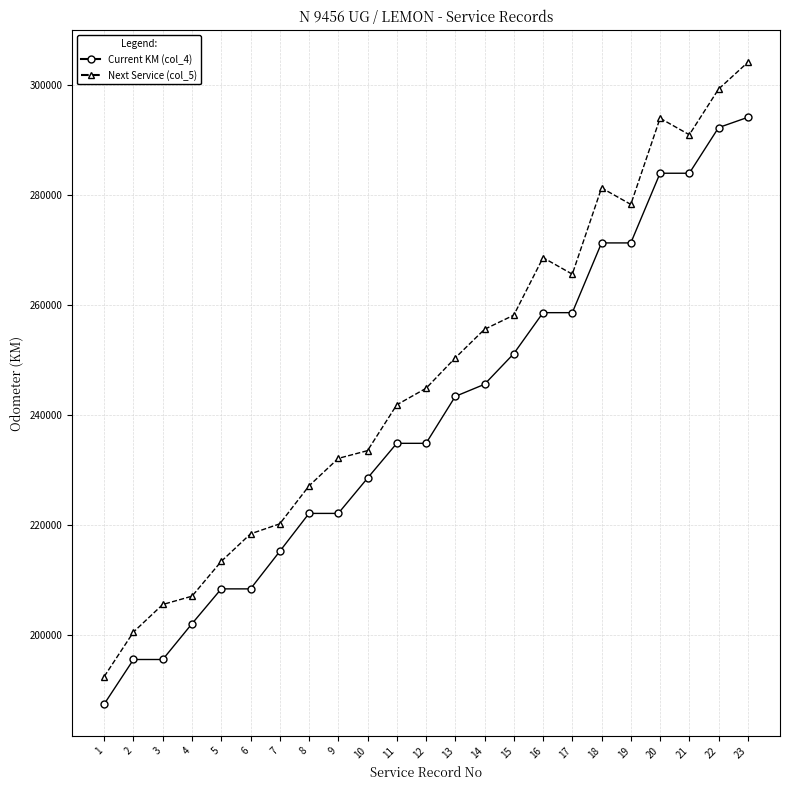

Is the value of Next Service (col_5) at 23 greater than the value of Current KM (col_4) at 2?

Yes